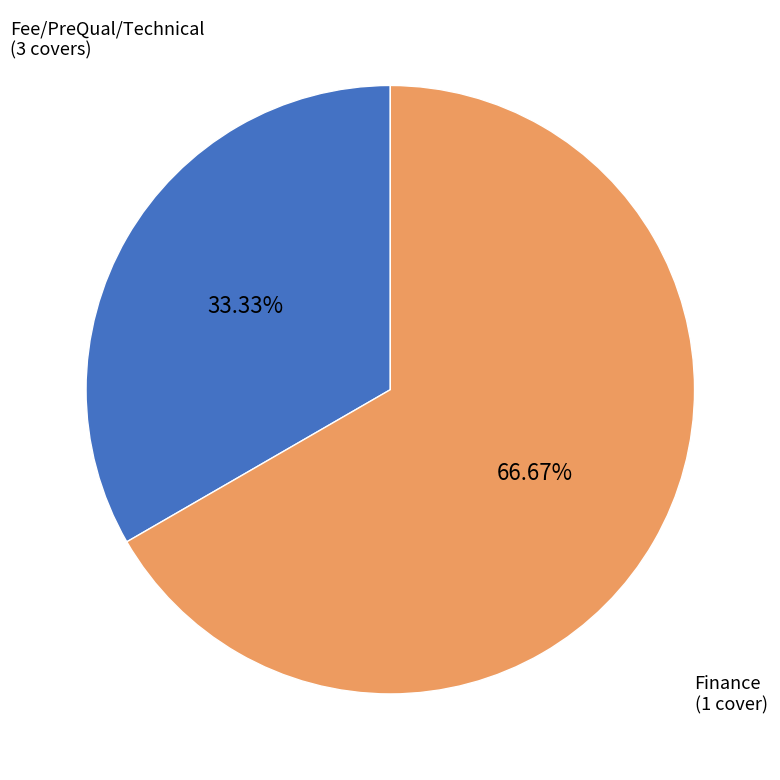

Is there any slice that represents more than half of the pie?

Yes